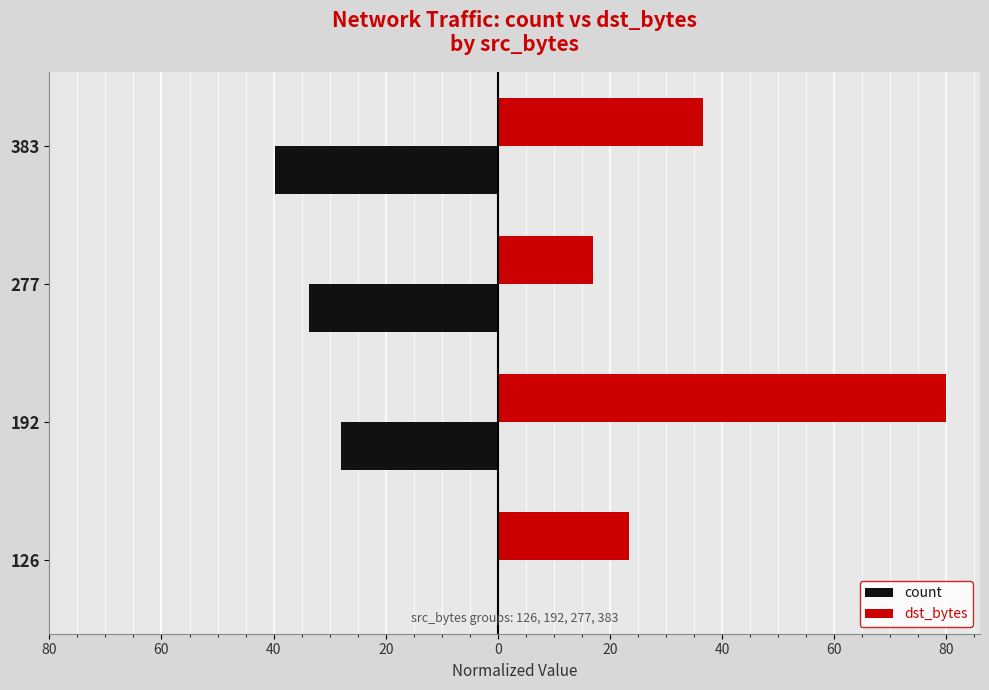

What are all the series names shown in the legend?

count, dst_bytes